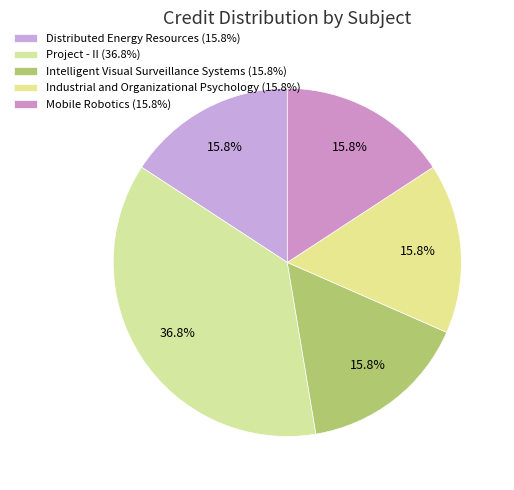

Which has a higher value, Industrial and Organizational Psychology or Mobile Robotics?

Industrial and Organizational Psychology